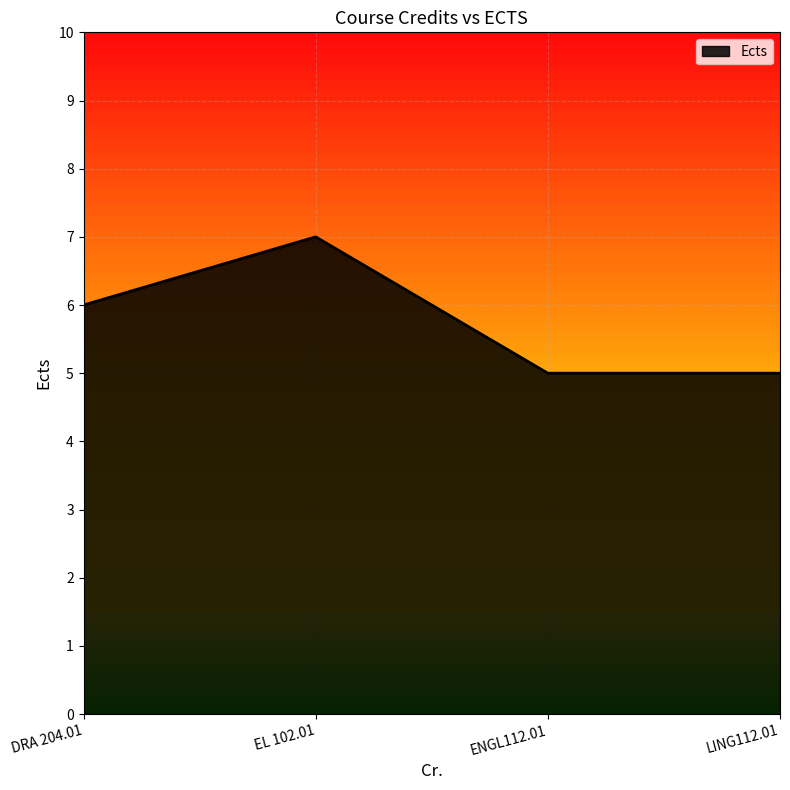

What position from the right is EL 102.01?

3